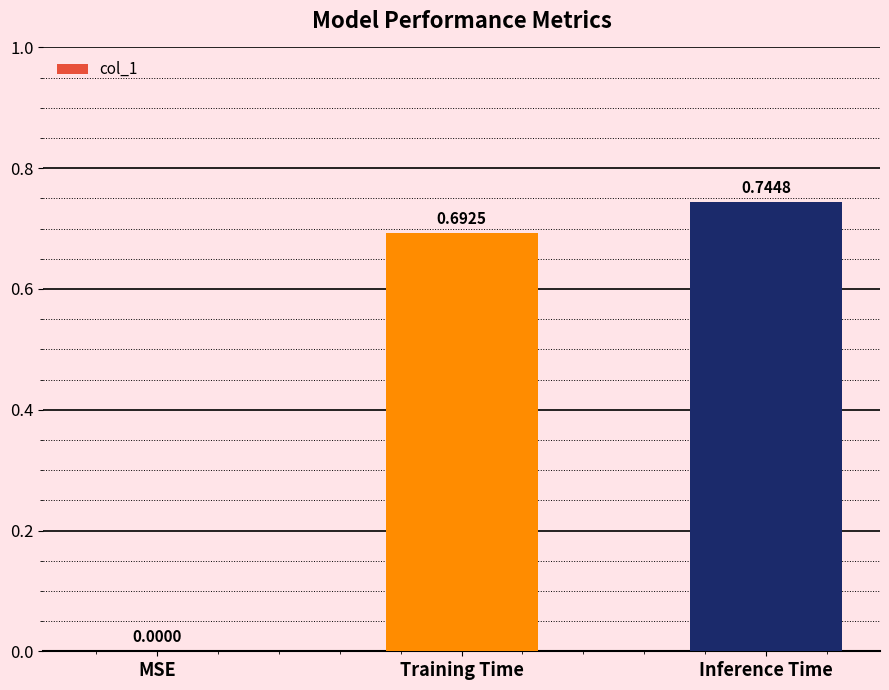

At which category does the chart reach its peak across all series?

Inference Time